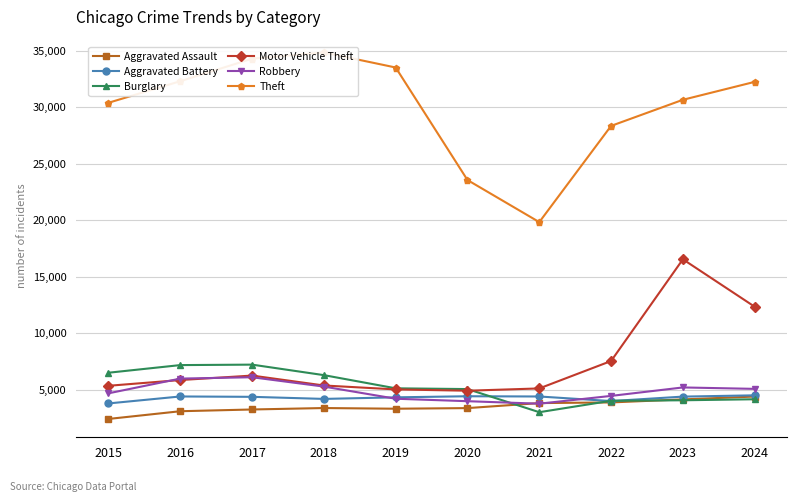

How many lines are shown in the chart?

6